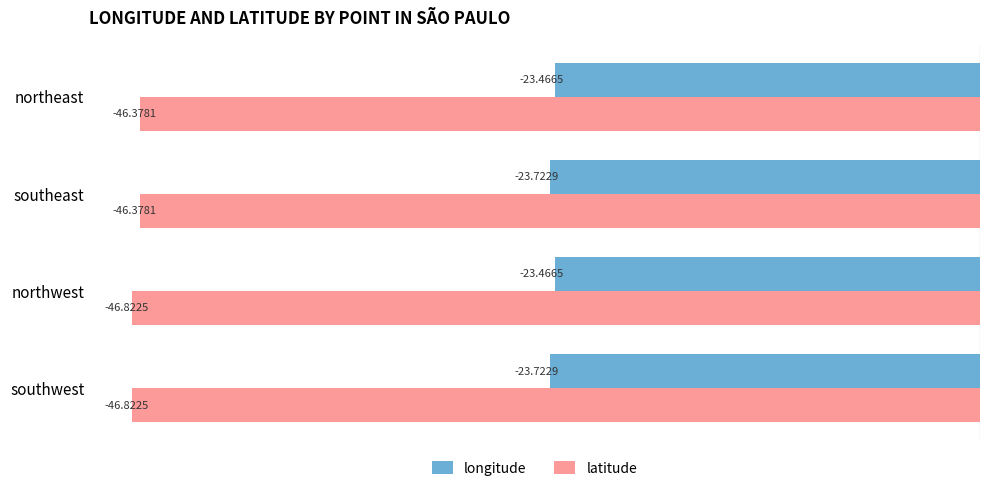

Which series has the largest total across all categories?

longitude